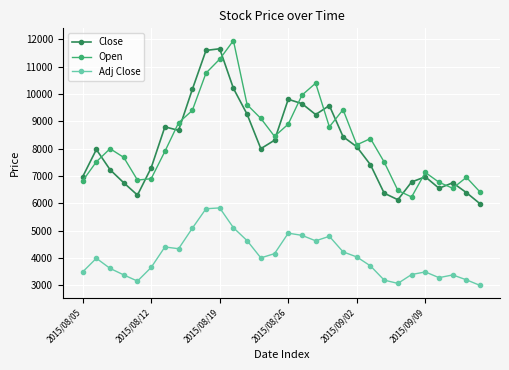

Which series has the largest total across all categories?

Open